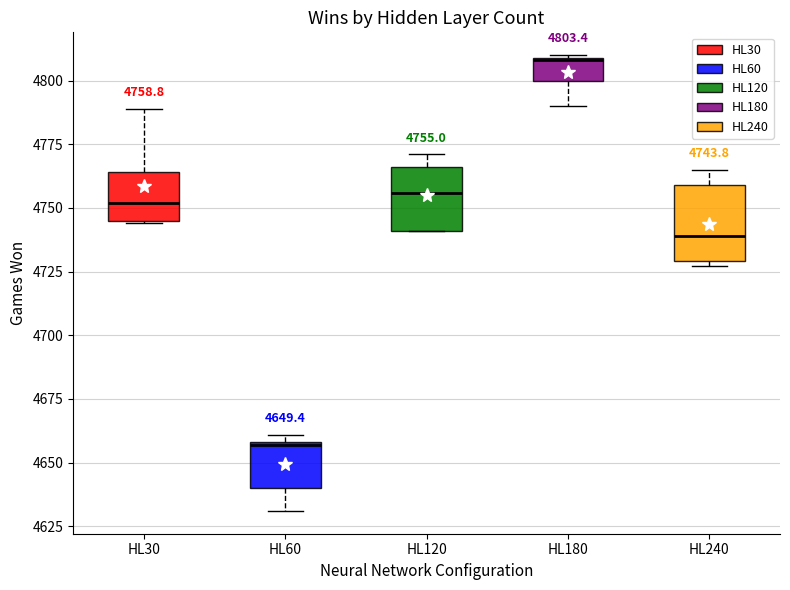

Which box is the tallest, from its lower edge to its upper edge?

HL240